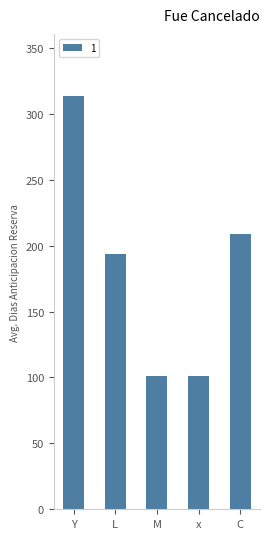

What is the approximate value at L?

193.5